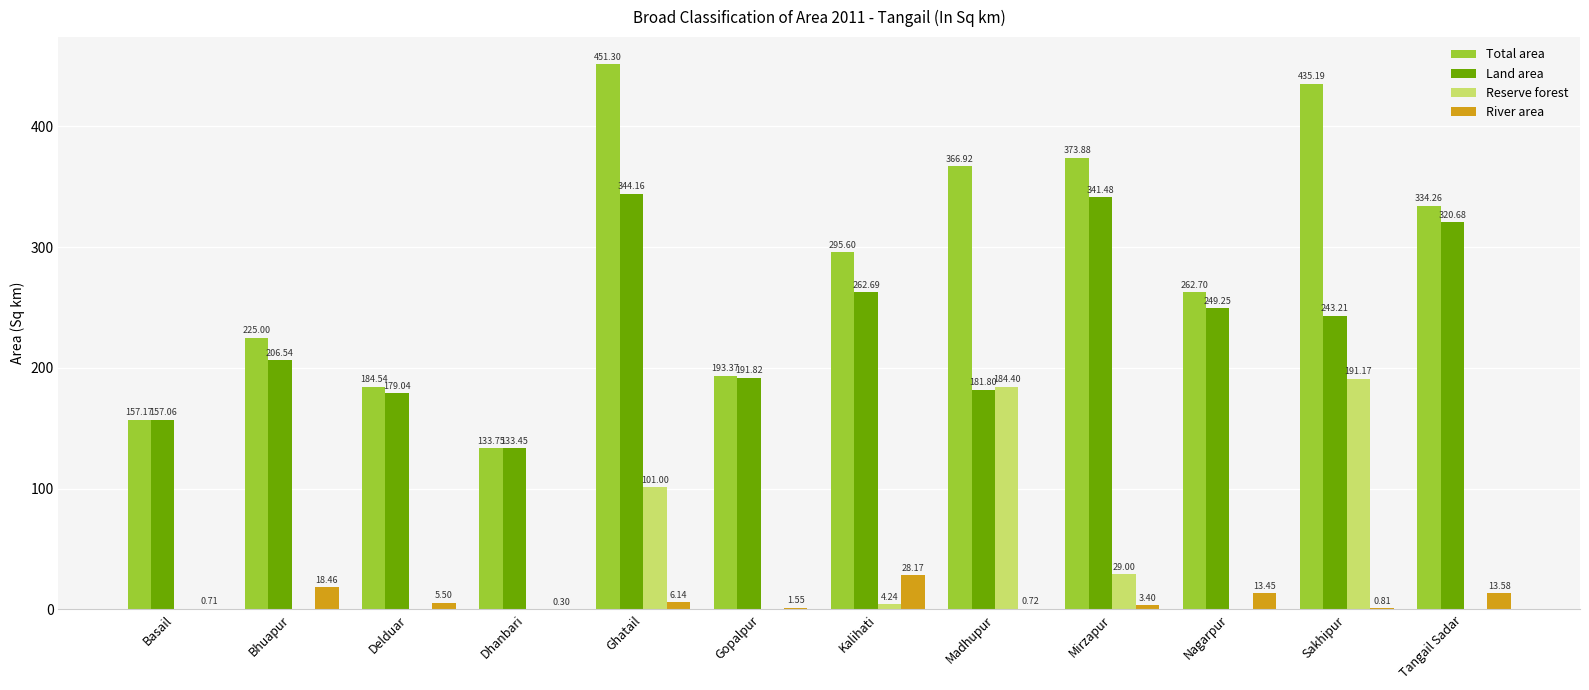

Are the bars horizontal?

No